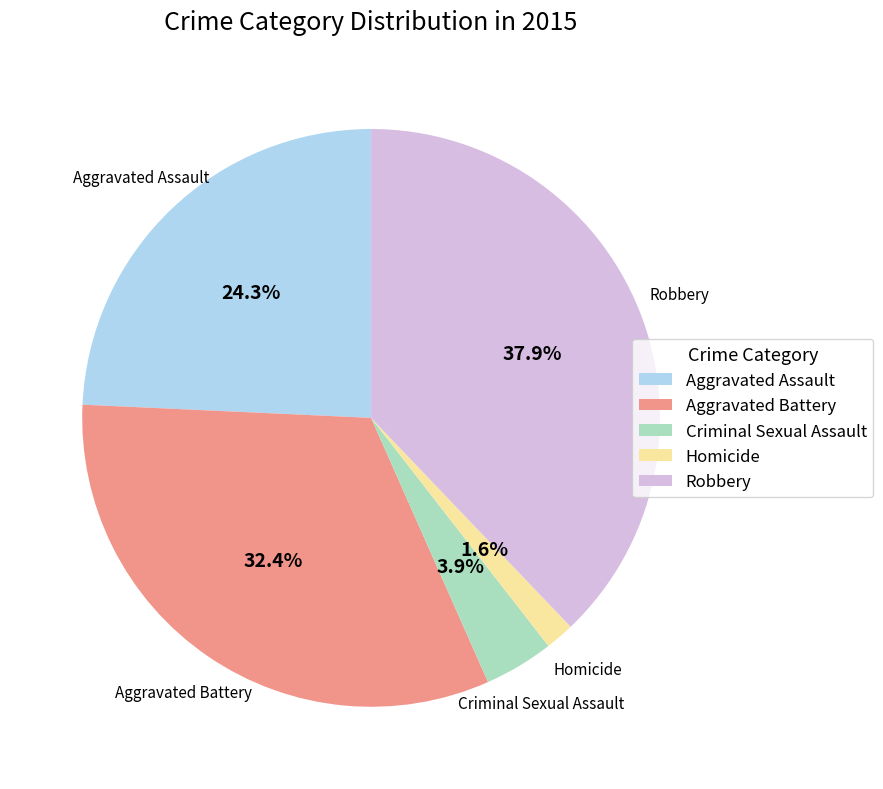

What percentage is the Aggravated Battery slice, to the nearest percent?

32%